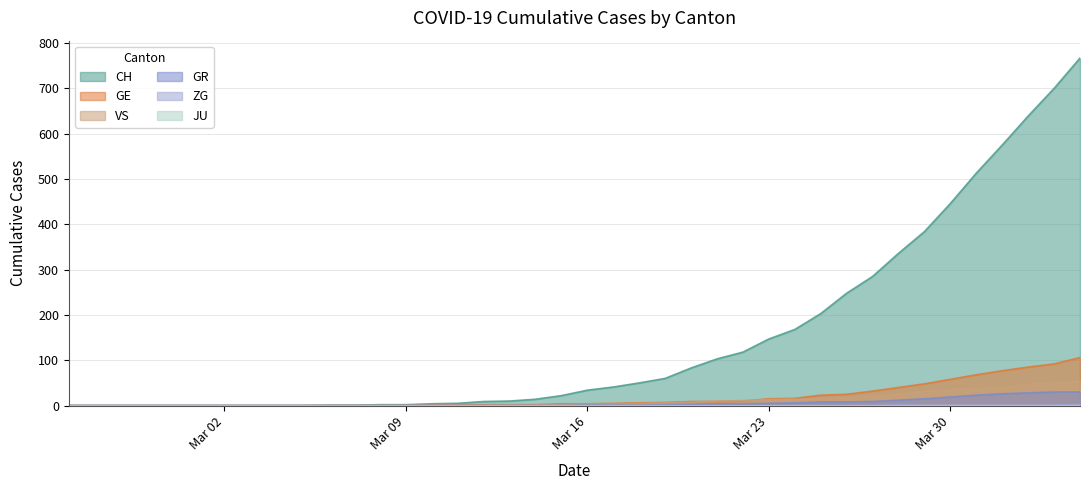

Which series has the widest spread of values?

CH